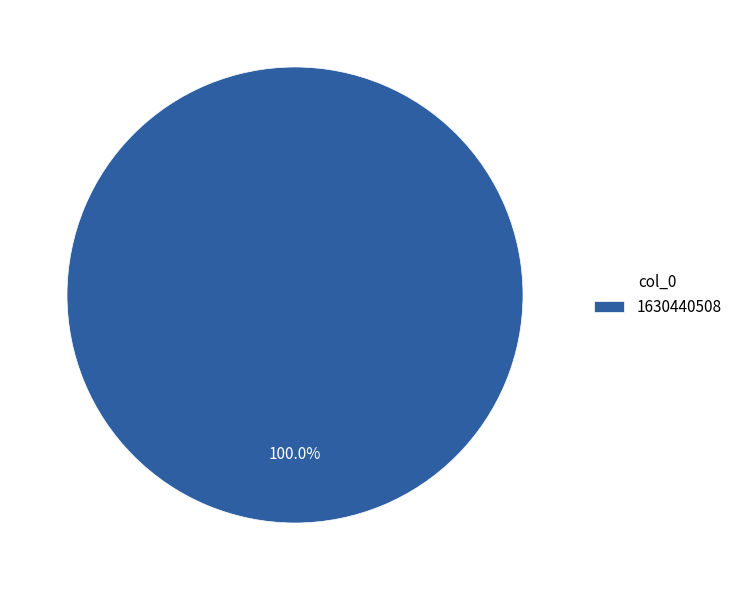

Which slice represents more than half of the pie?

1630440508